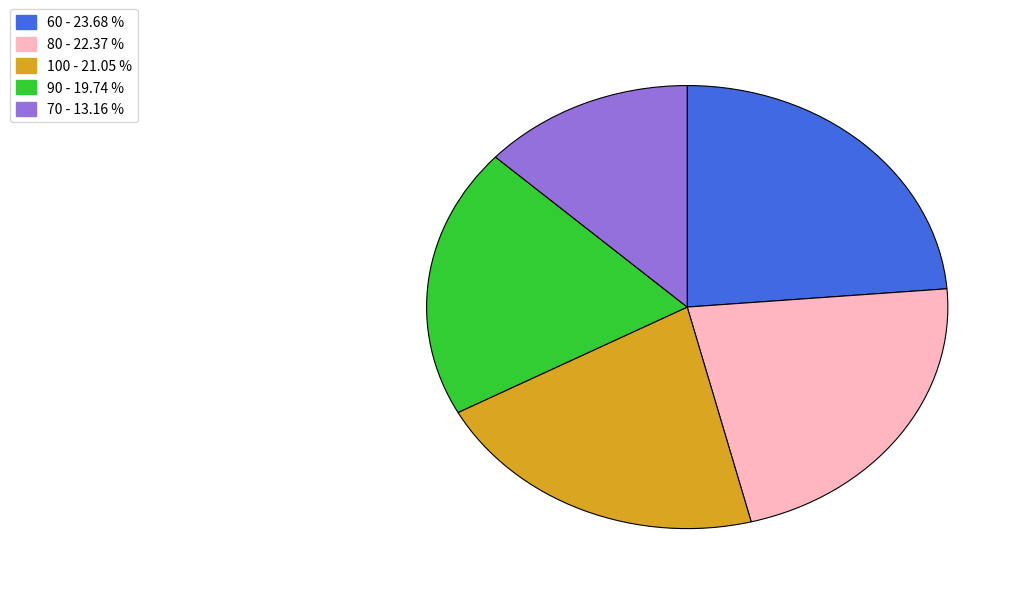

True or false: 90 accounts for 33% of the total.

False